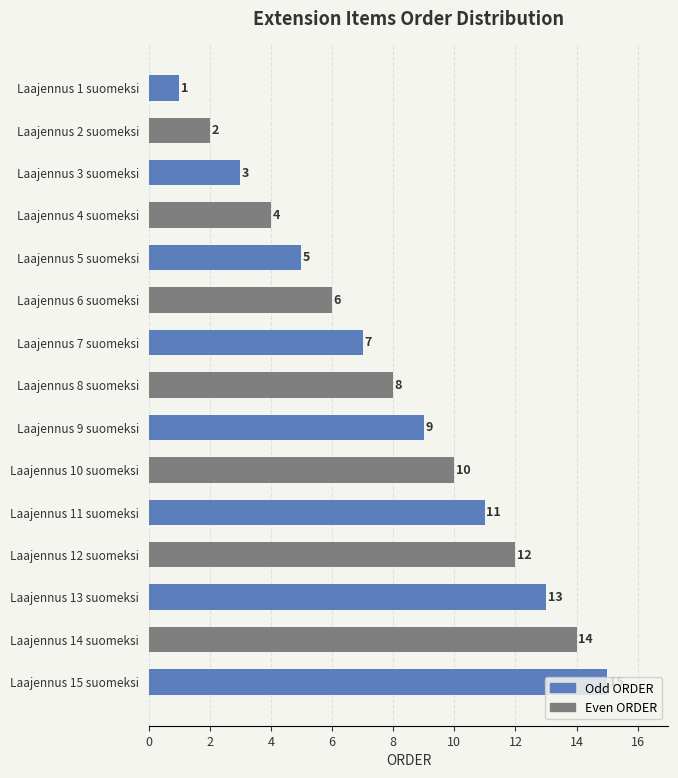

What value does the data have at Laajennus 5 suomeksi?

5